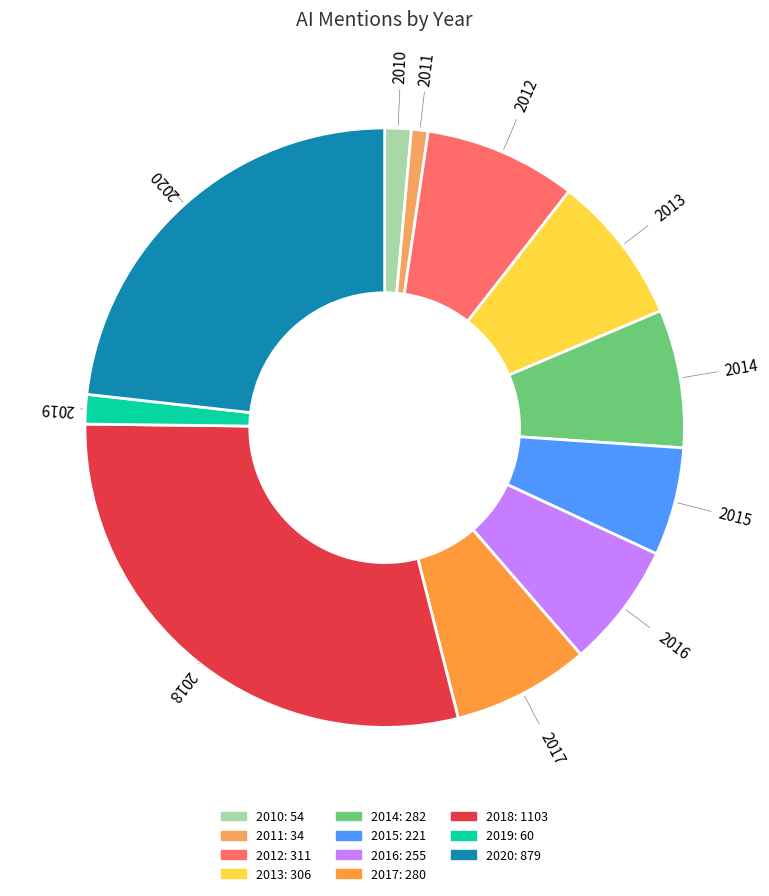

What is the ratio of the value at 2020 to the value at 2014?

3.1